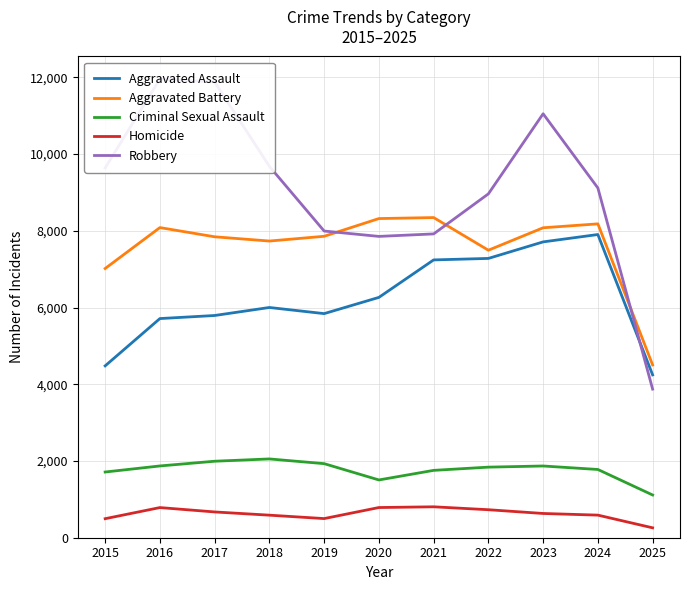

Reading right to left, list all the values displayed in this chart.

Aggravated Assault: 2025=4245	2024=7904	2023=7712	2022=7281	2021=7242	2020=6265	2019=5842	2018=6002	2017=5793	2016=5713	2015=4480
Aggravated Battery: 2025=4504	2024=8182	2023=8080	2022=7495	2021=8346	2020=8320	2019=7858	2018=7734	2017=7845	2016=8085	2015=7018
Criminal Sexual Assault: 2025=1114	2024=1779	2023=1870	2022=1840	2021=1756	2020=1506	2019=1931	2018=2054	2017=1994	2016=1871	2015=1713
Homicide: 2025=258	2024=589	2023=632	2022=730	2021=806	2020=787	2019=499	2018=588	2017=672	2016=786	2015=496
Robbery: 2025=3874	2024=9117	2023=11052	2022=8964	2021=7920	2020=7855	2019=7995	2018=9681	2017=11881	2016=11960	2015=9638